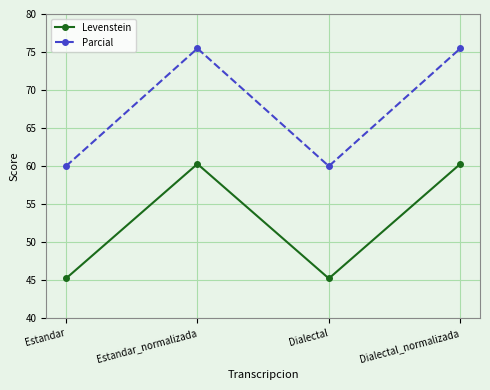

At how many categories does at least one series exceed 68?

2